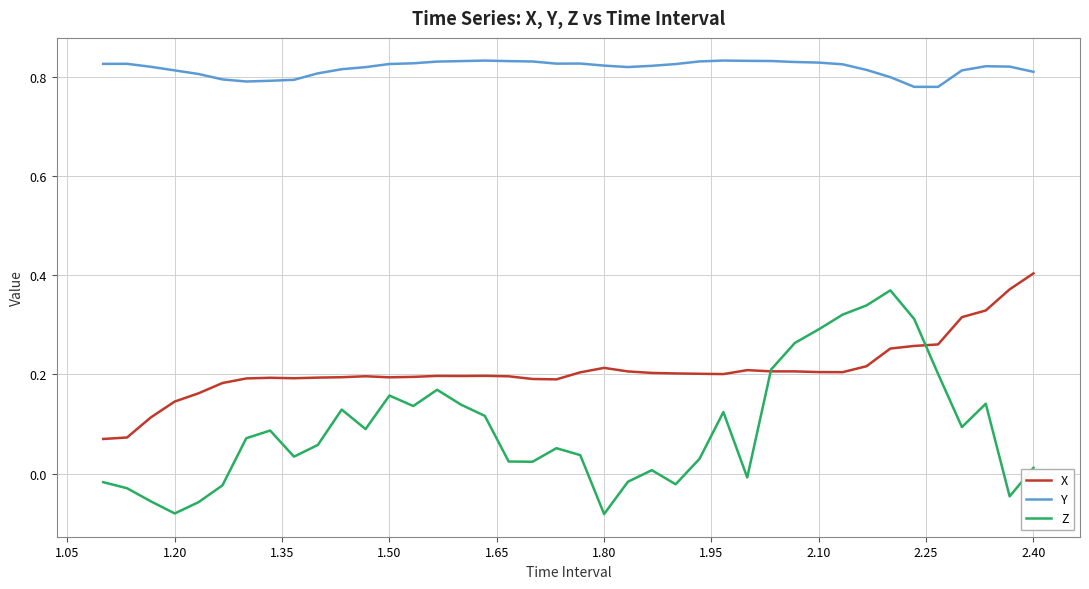

Which series has the largest total across all categories?

Y